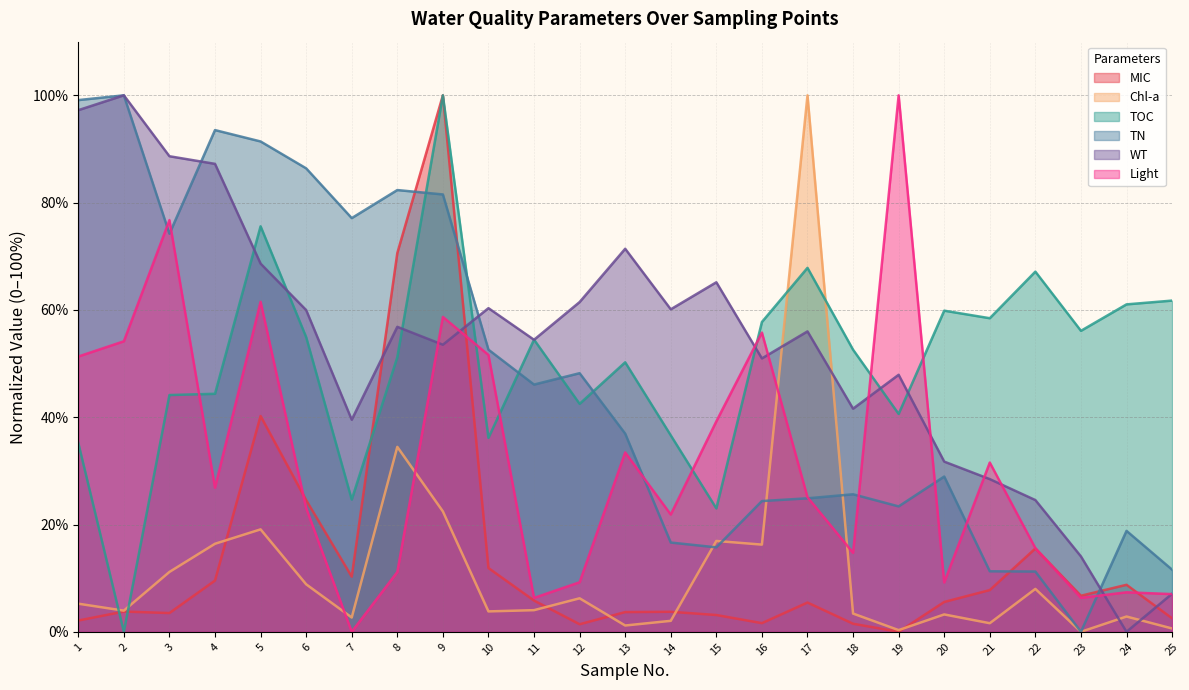

Where is the first local minimum for TN?

3